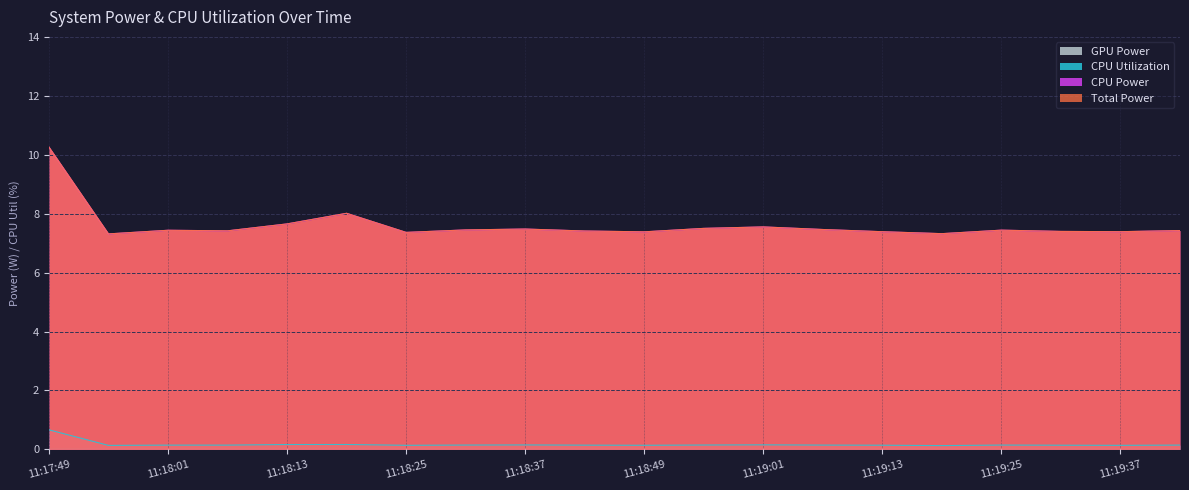

How many categories are shown in the chart?

20